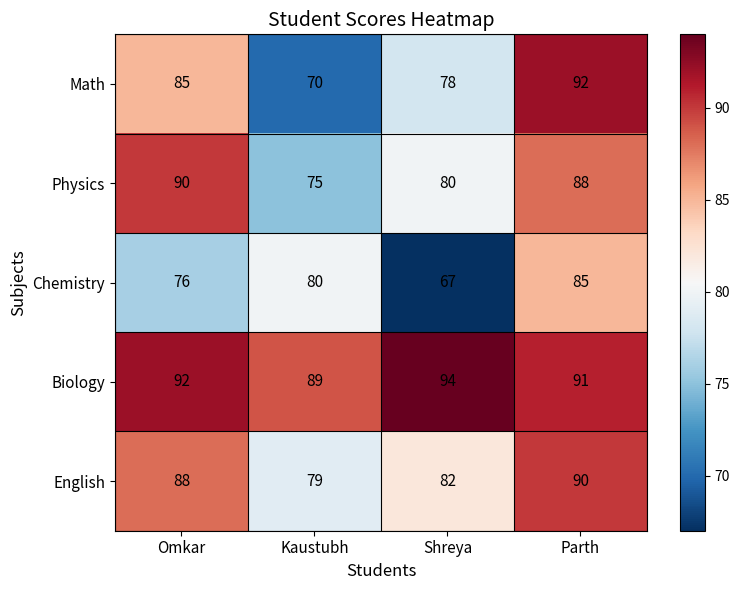

True or false: Biology has a value of 29 at Parth.

False